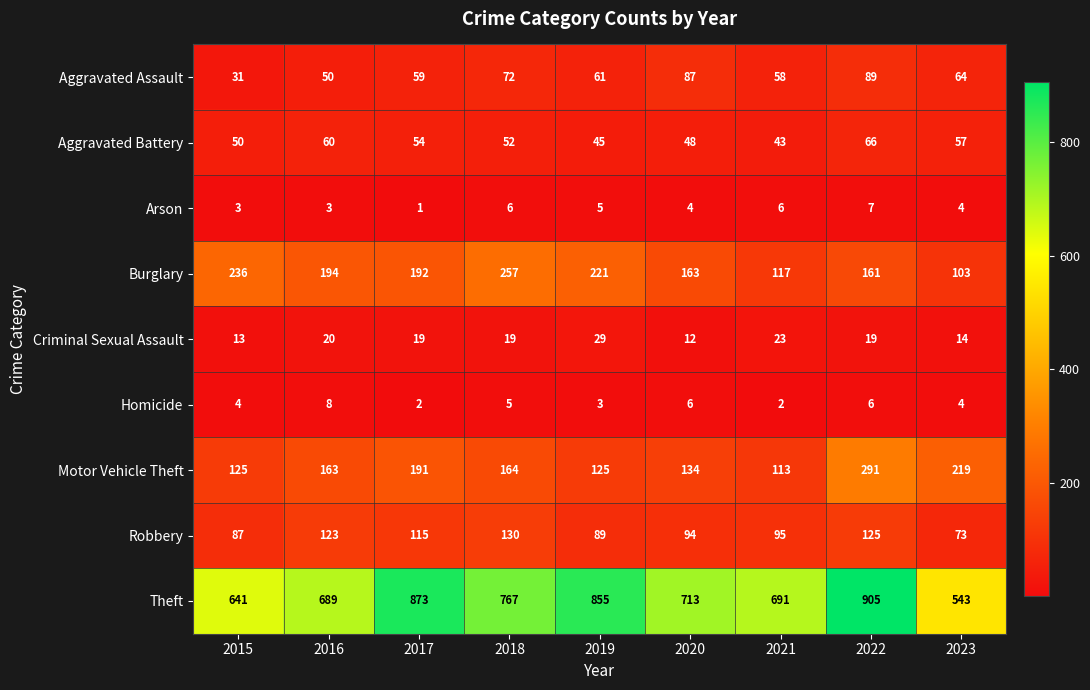

How many distinct data groups are displayed?

9